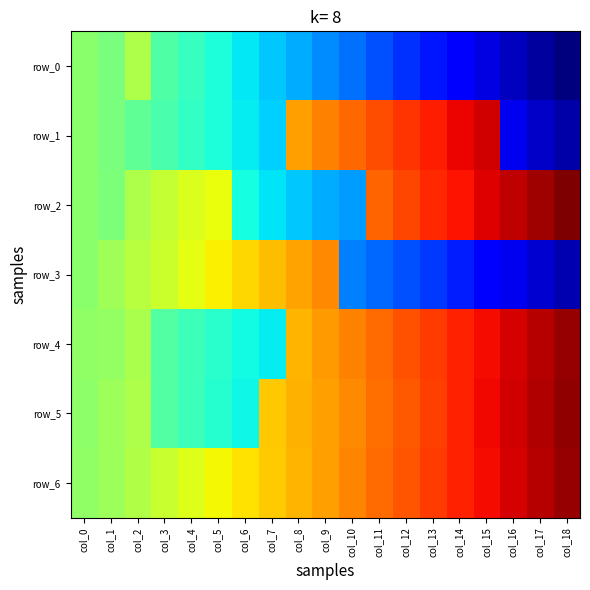

How many values in row_5 are below zero?

5